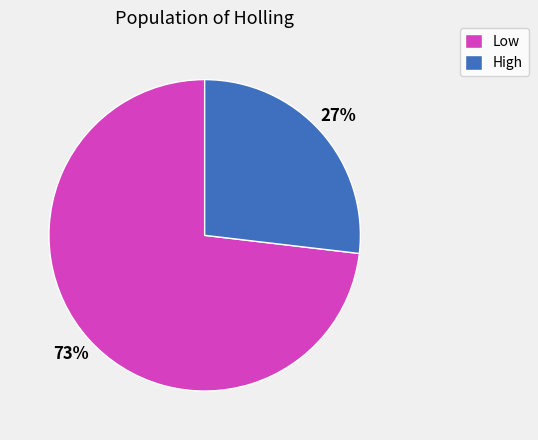

What is the largest slice in the pie chart?

Low